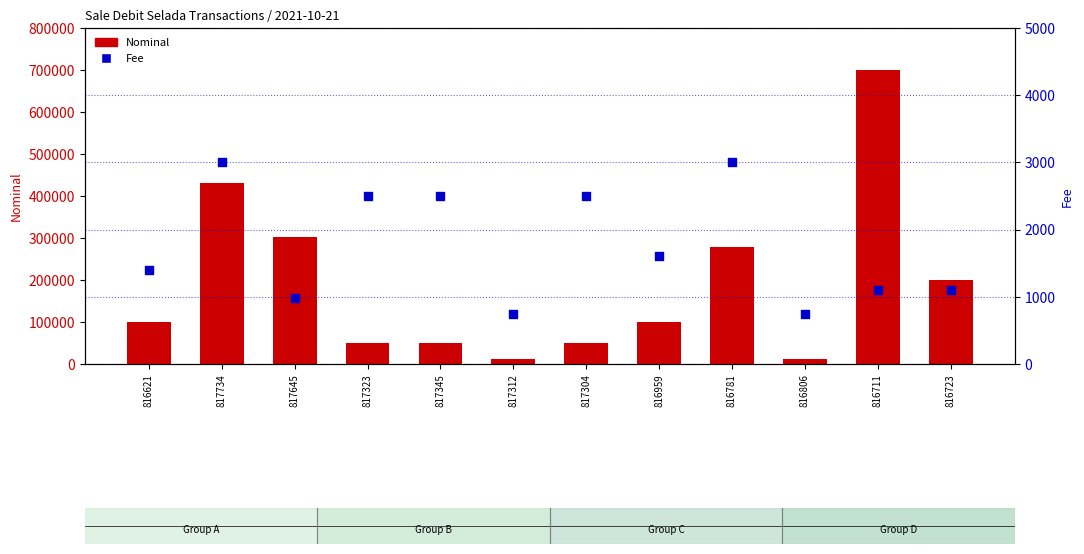

What are all the series names shown in the legend?

Nominal, Fee